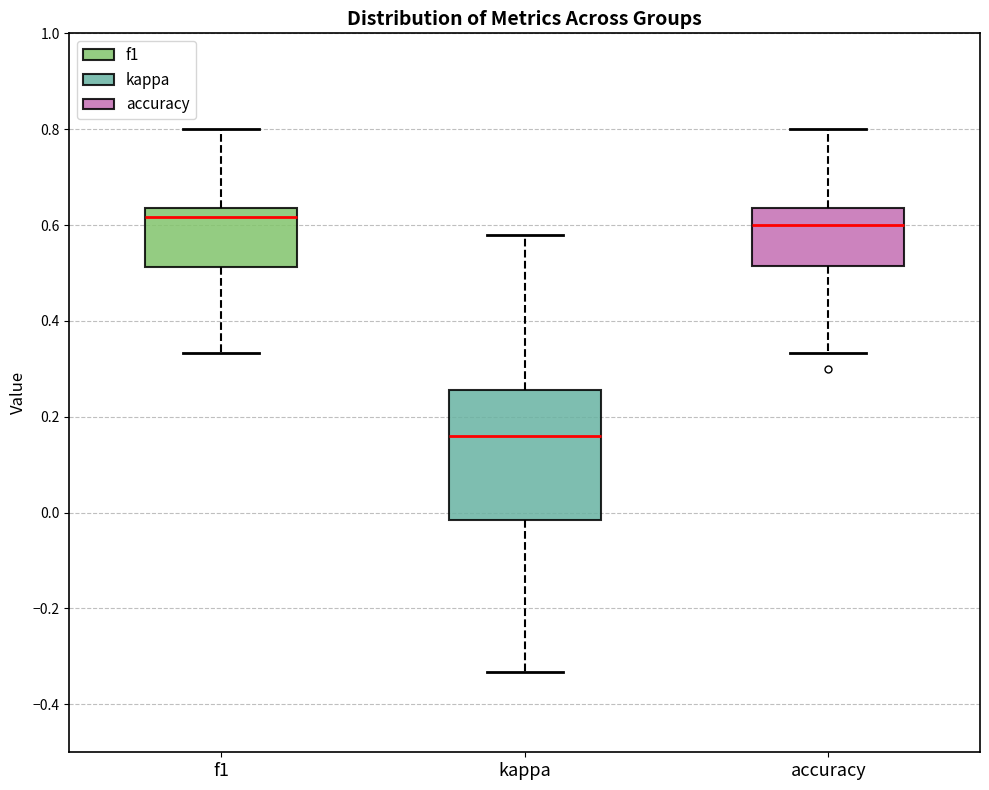

Comparing the boxes themselves (not the whiskers), which one is the tallest?

kappa